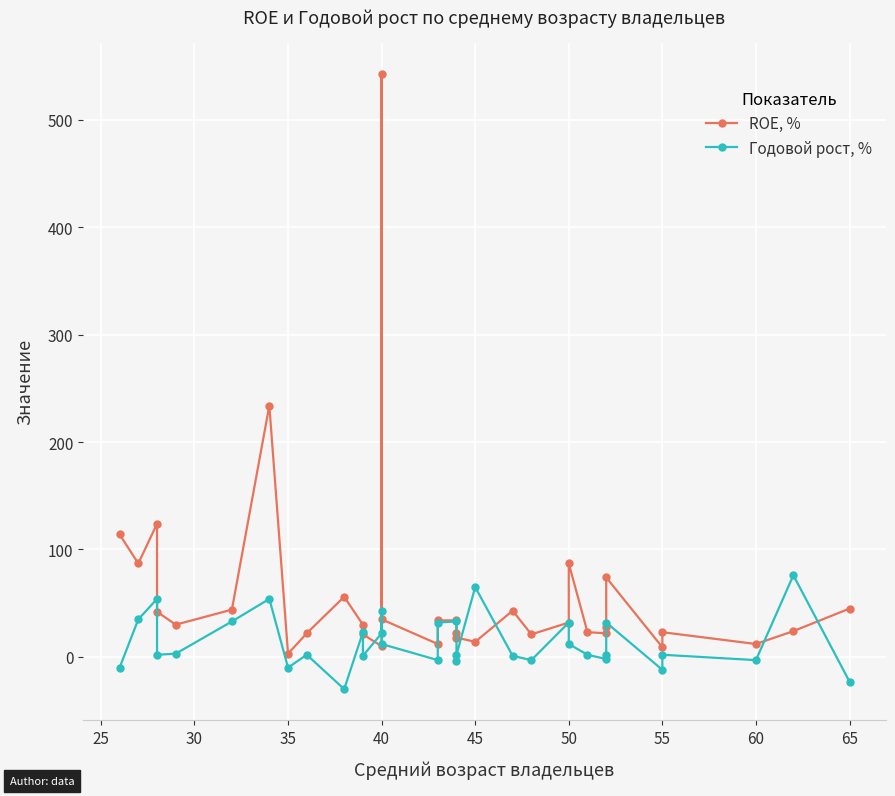

What is the minimum value shown in the chart?

-30